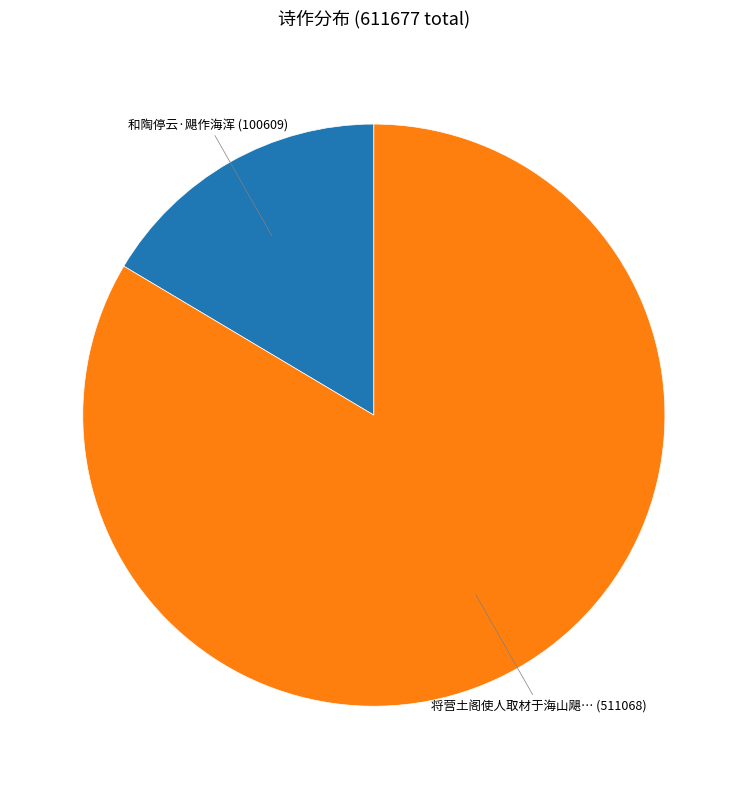

Does any single category account for the majority?

Yes